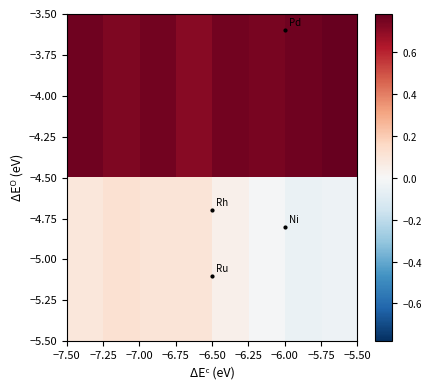

What is the maximum value shown in the chart?

0.8